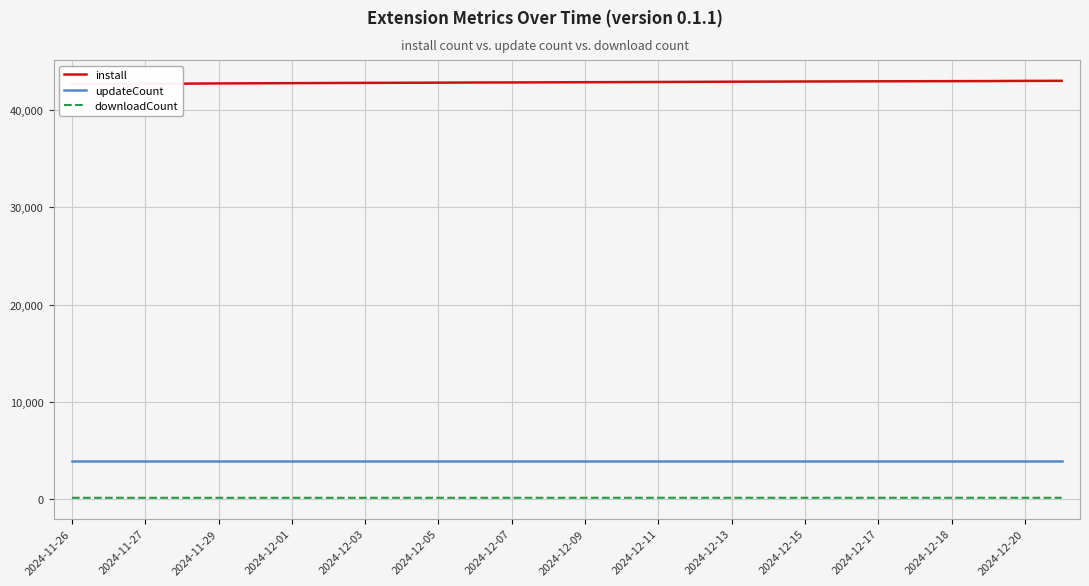

What are all the series names shown in the legend?

install, updateCount, downloadCount